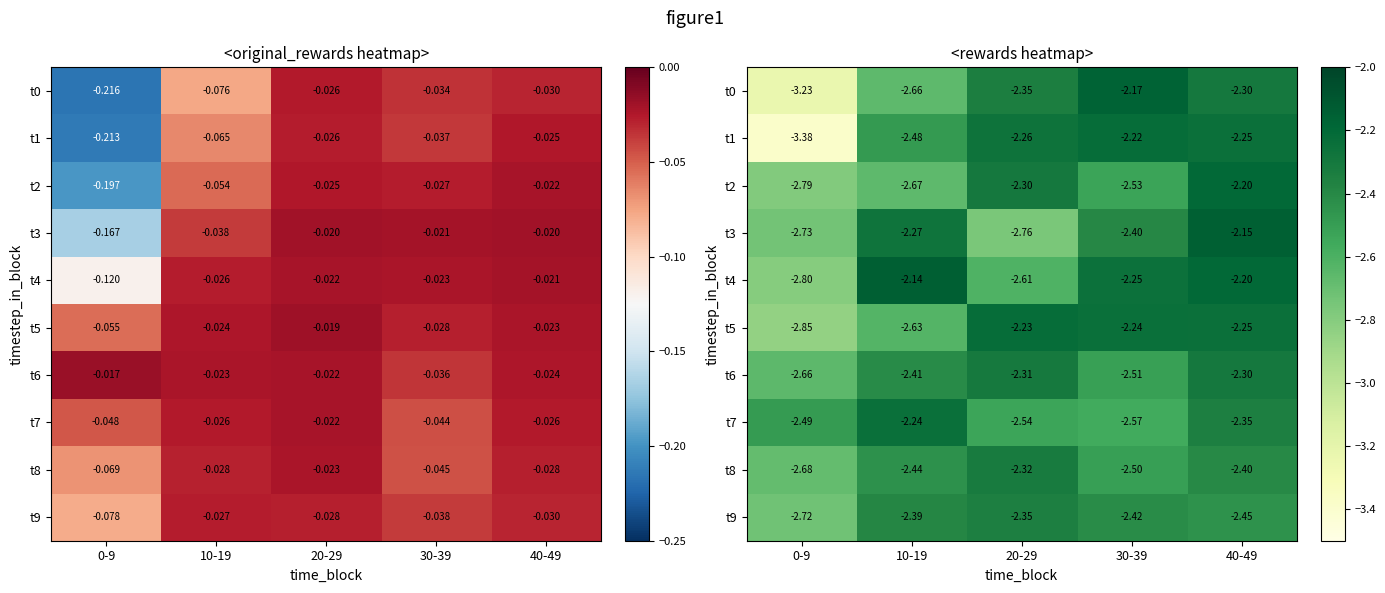

Which series has the widest spread of values?

t1